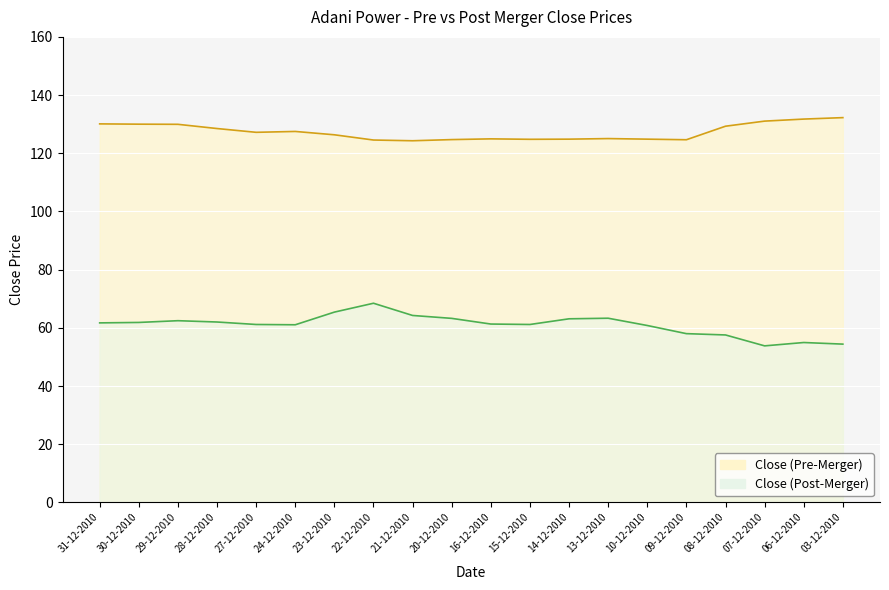

Which series has the largest range (max minus min)?

Close (Post-Merger)